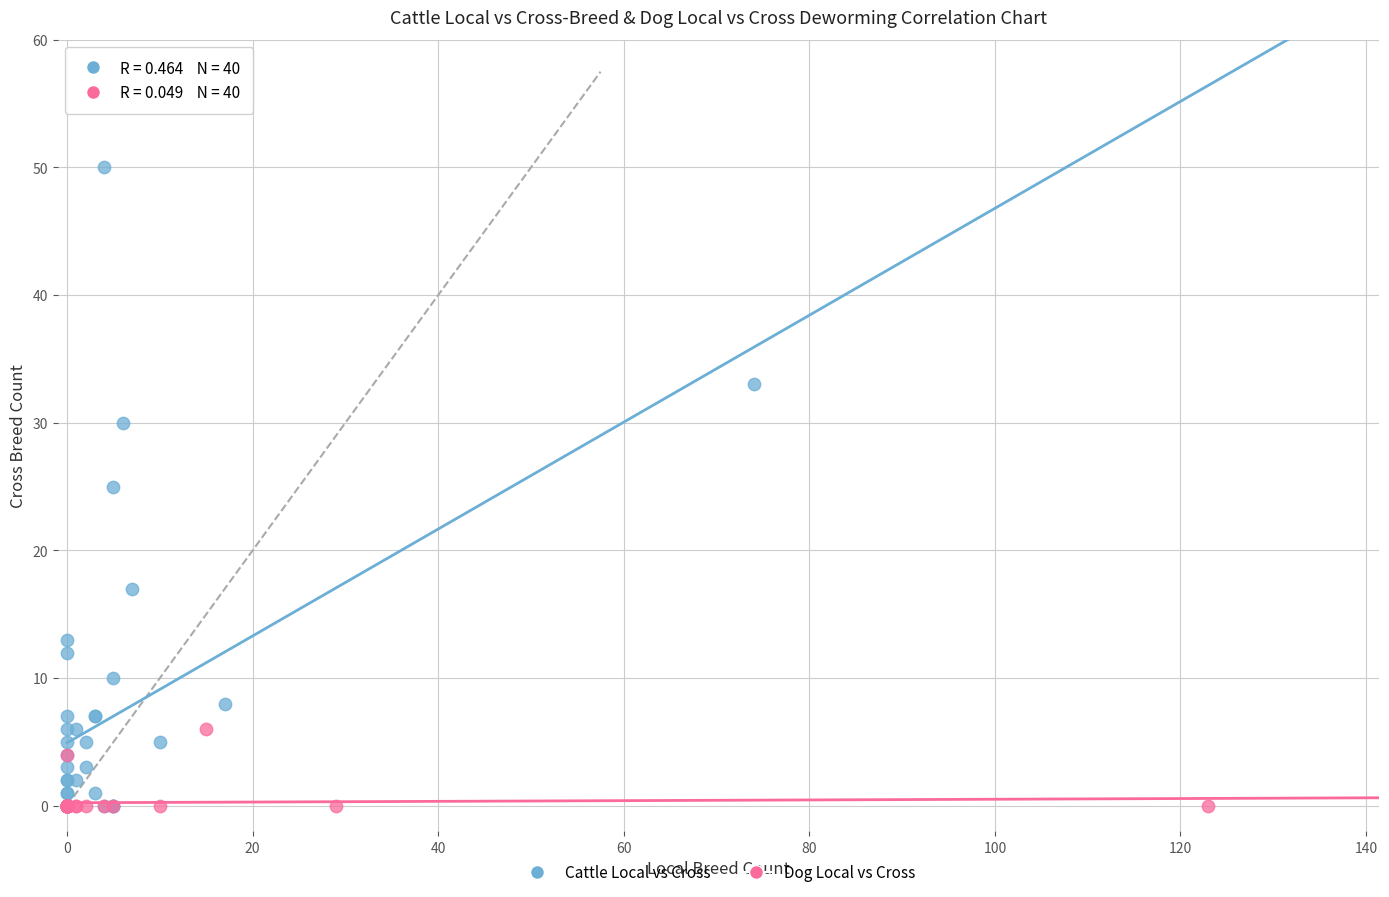

Which series has the largest Y range (max minus min)?

Cattle Local vs Cross